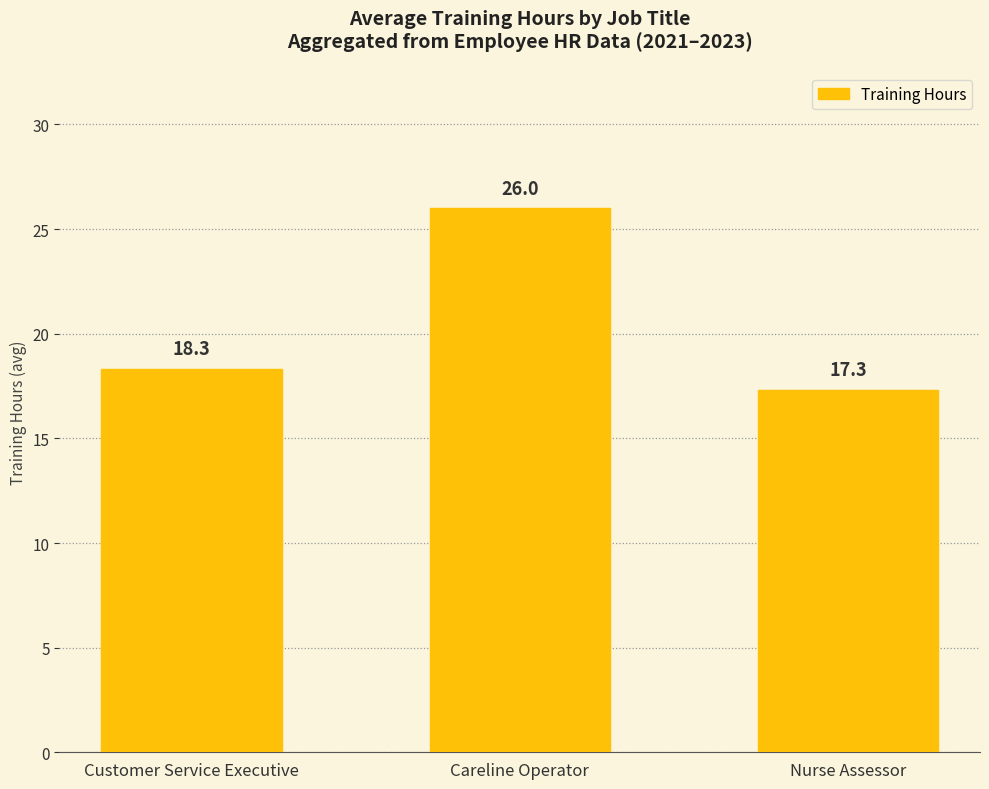

The value at Careline Operator is 15.8. True or false?

False